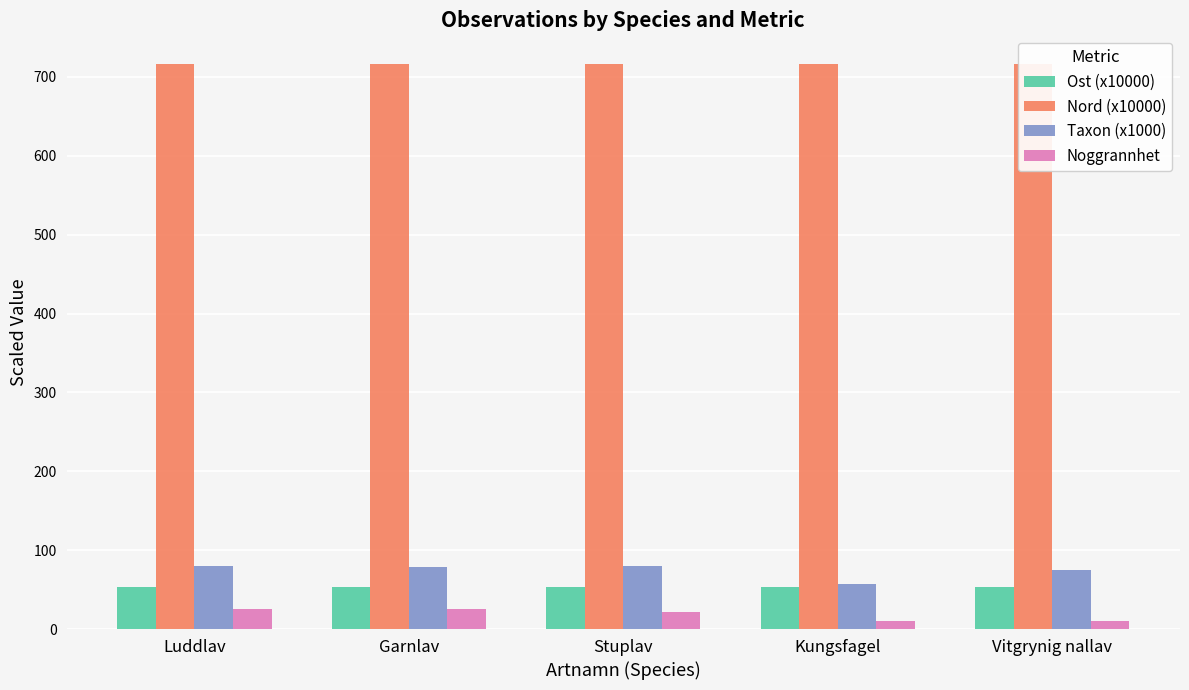

Is the value of Noggrannhet at Kungsfagel greater than the value of Taxon (x1000) at Vitgrynig nallav?

No